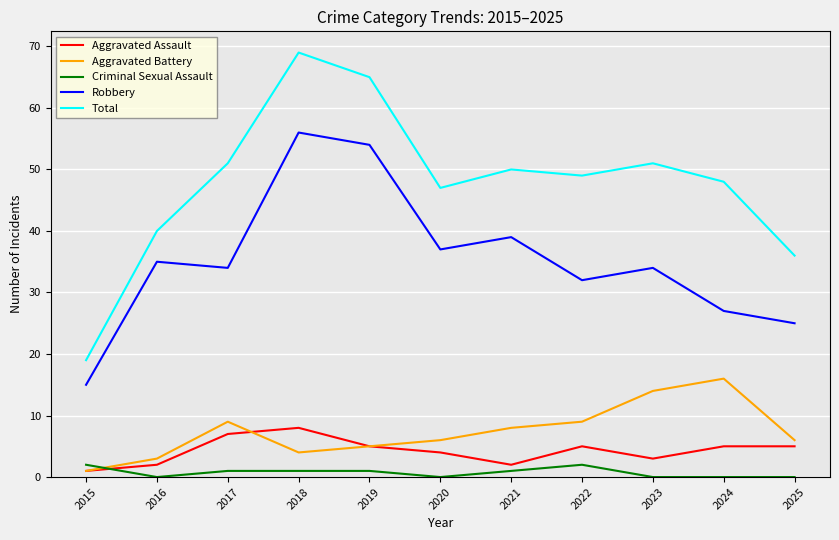

What is the sum of all Criminal Sexual Assault values?

8